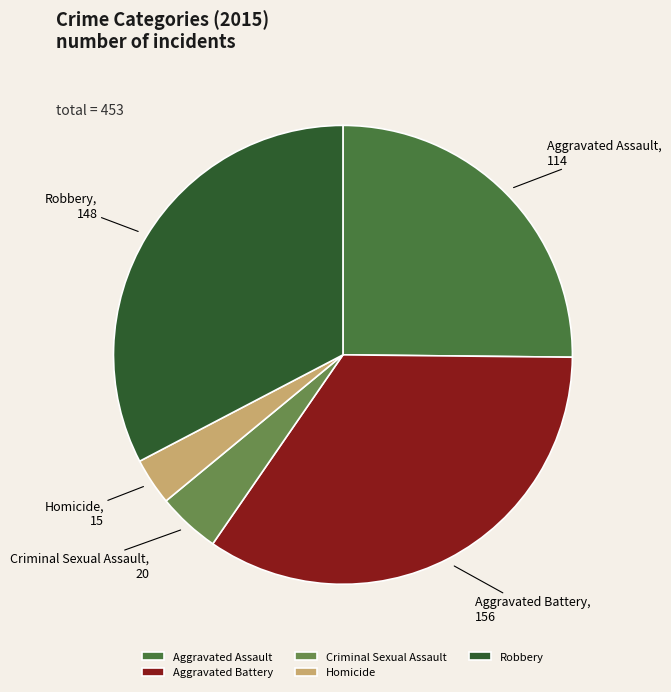

Between Aggravated Battery and Homicide, which is larger?

Aggravated Battery